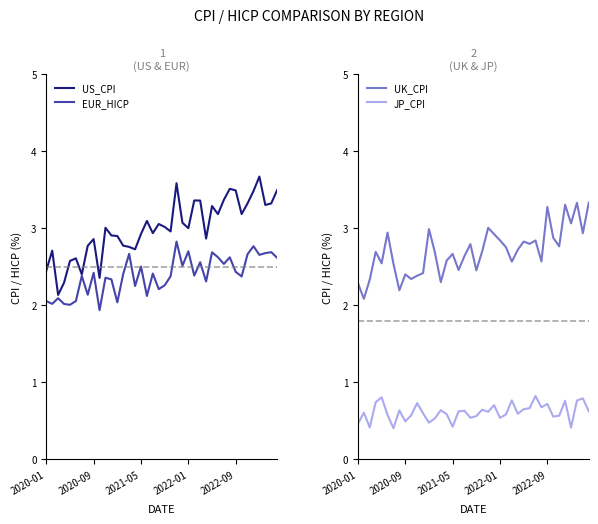

The US_CPI series shows 2.4 at 2020-01. True or false?

True